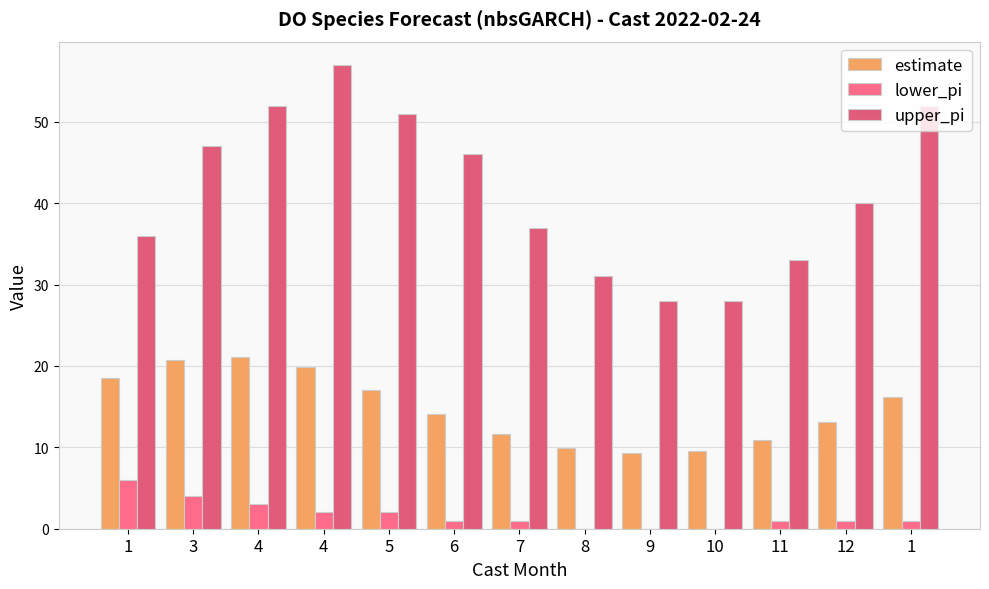

Reading right to left, list all the values displayed in this chart.

estimate: 1=16.2	12=13.1	11=10.9	10=9.6	9=9.3	8=9.9	7=11.6	6=14.1	5=17.1	4=19.8	4=21.1	3=20.7	1=18.5
lower_pi: 1=1.0	12=1.0	11=1.0	10=0.0	9=0.0	8=0.0	7=1.0	6=1.0	5=2.0	4=2.0	4=3.0	3=4.0	1=6.0
upper_pi: 1=52.0	12=40.0	11=33.0	10=28.0	9=28.0	8=31.0	7=37.0	6=46.0	5=51.0	4=57.0	4=52.0	3=47.0	1=36.0